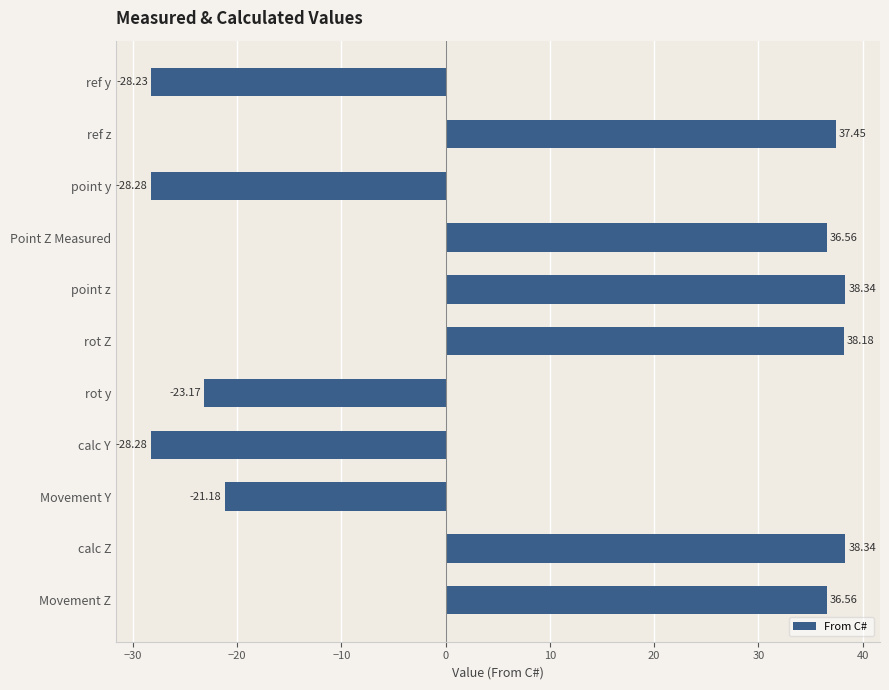

At which label is the value closest to 5?

Movement Y